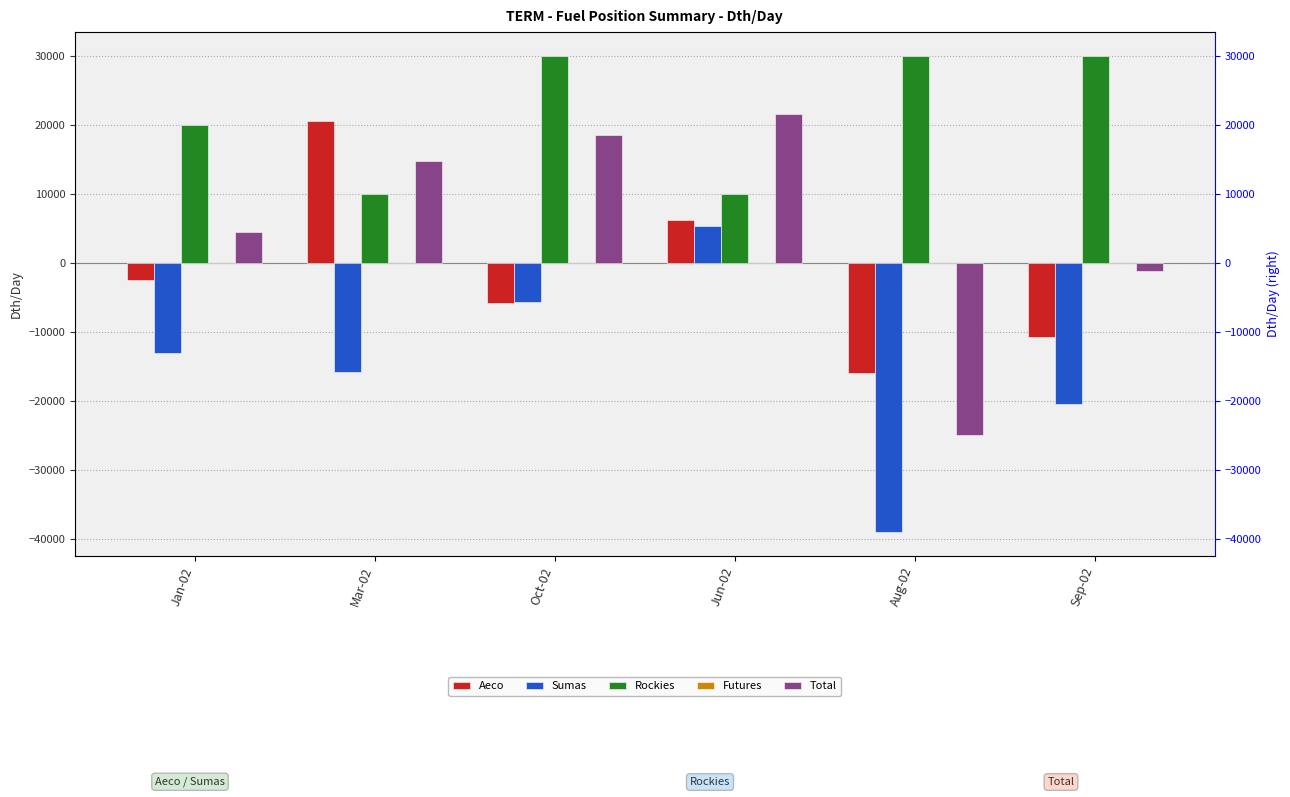

How many groups of bars are there?

6